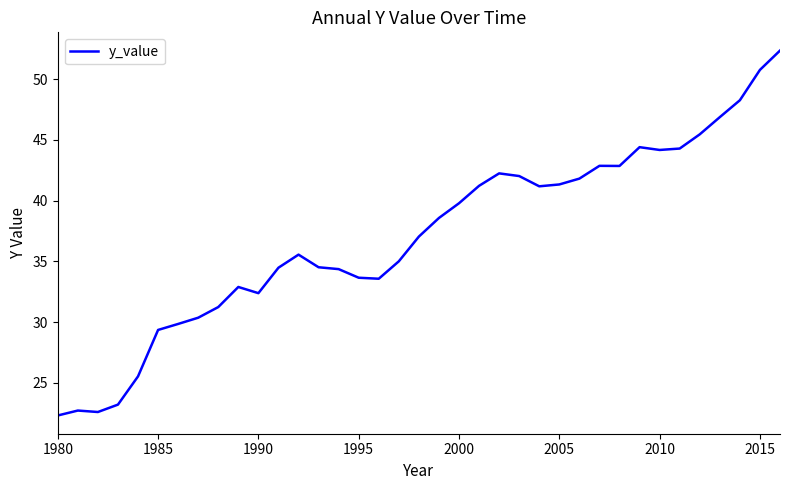

What is the difference between the maximum and minimum values?

30.1